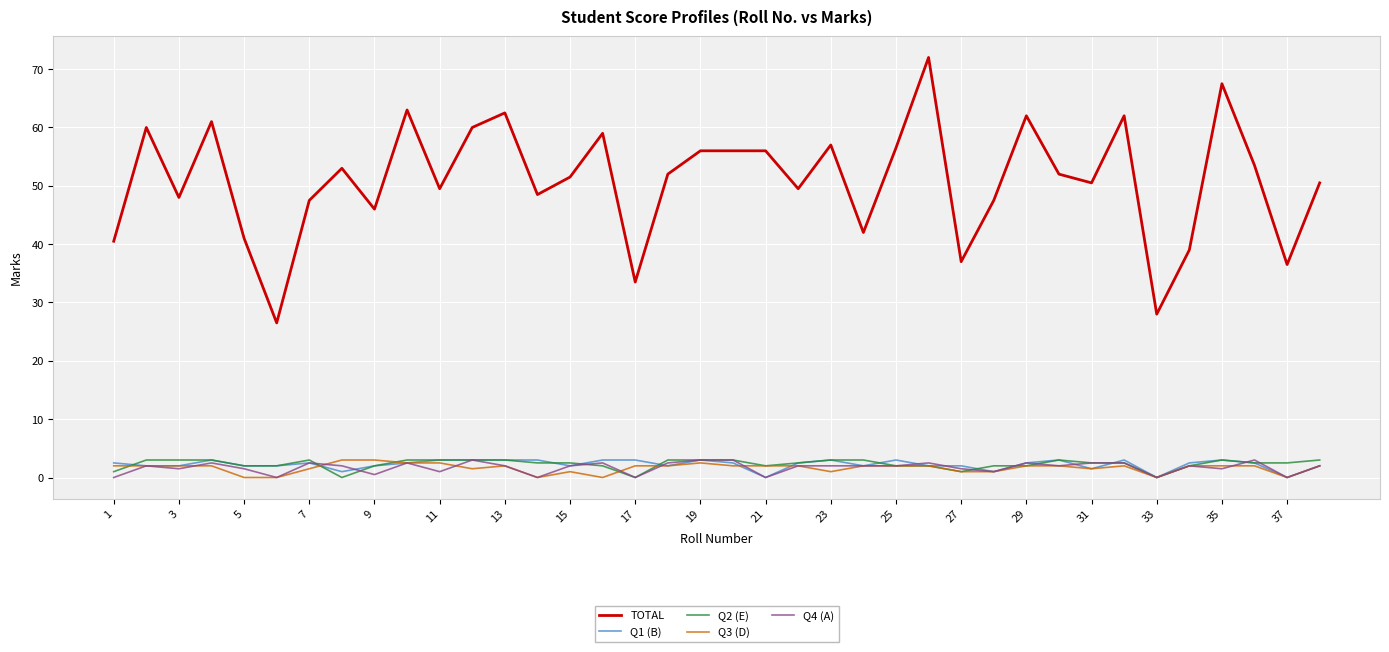

True or false: TOTAL and Q4 (A) cross at least once.

False